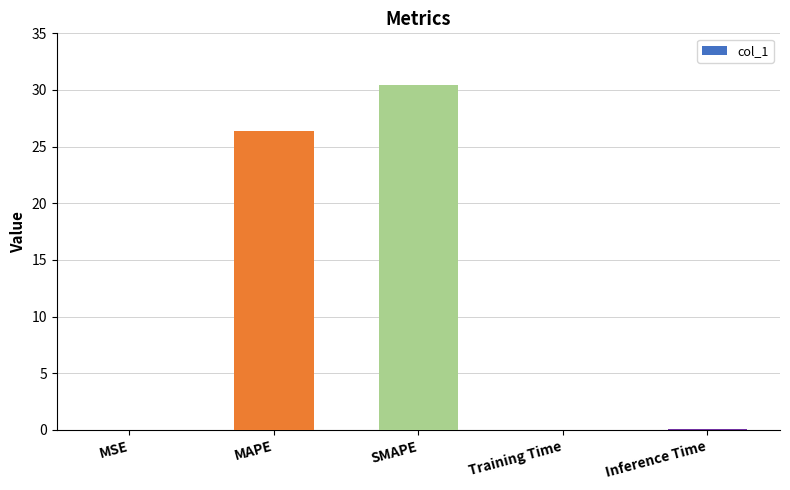

What is the greatest value displayed?

30.4